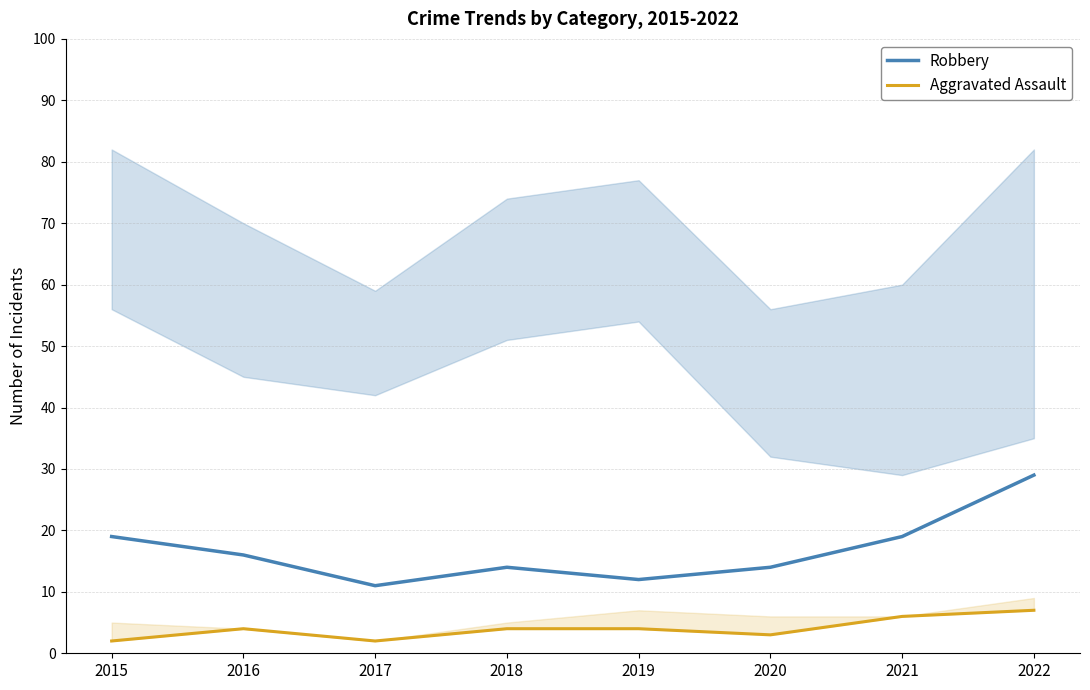

At 2020, list the series in order from smallest to largest.

Aggravated Assault, Robbery